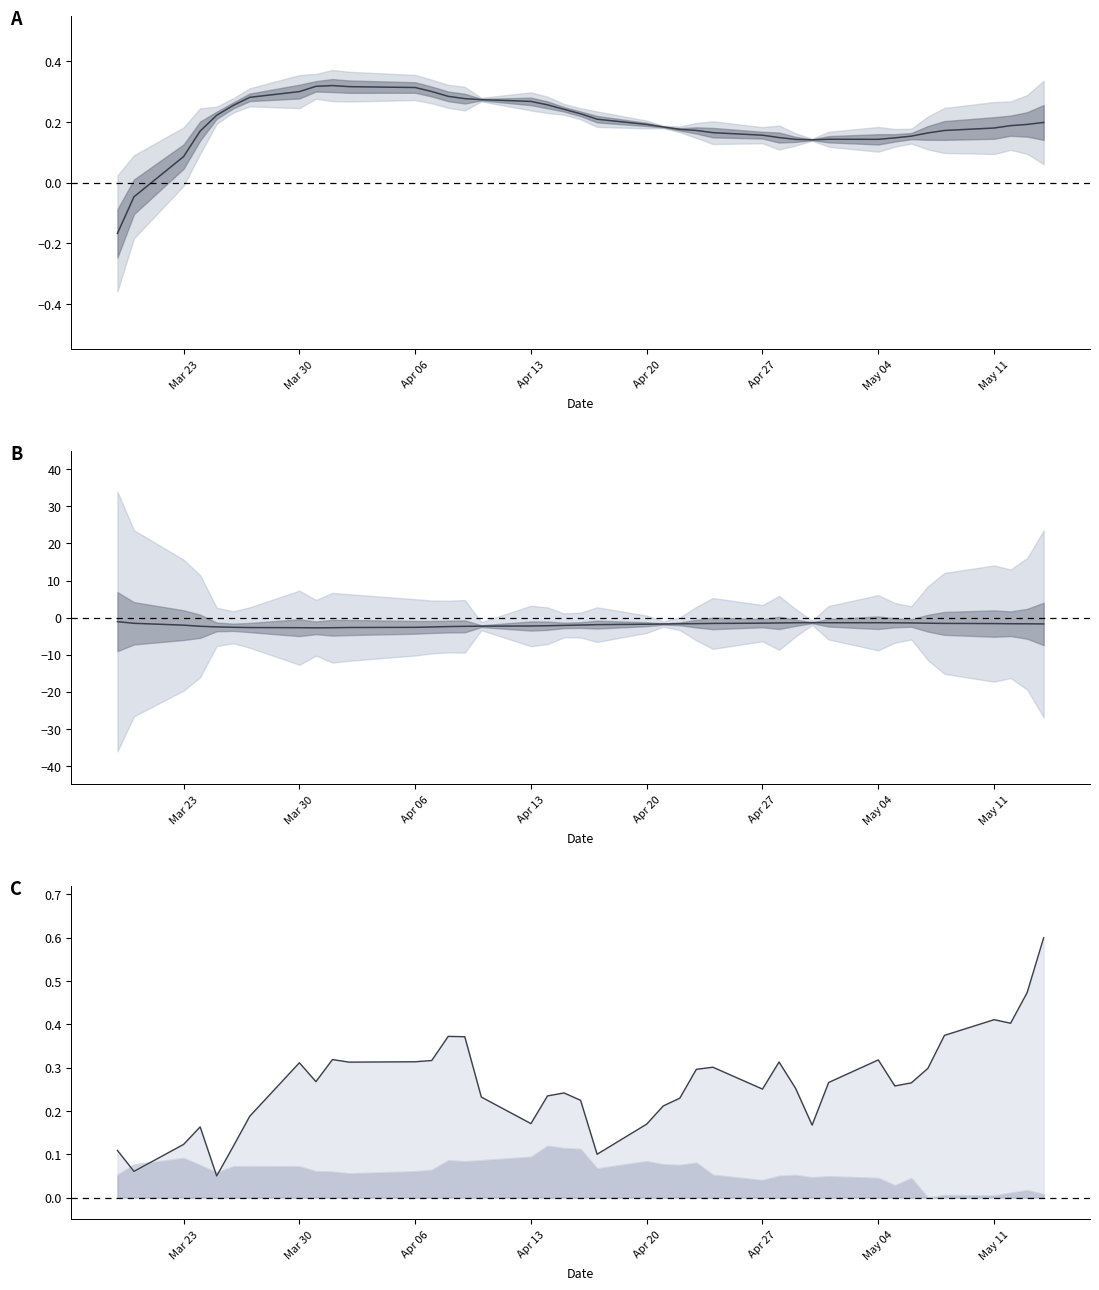

How many interior local peaks does the nlc1_line series have?

9